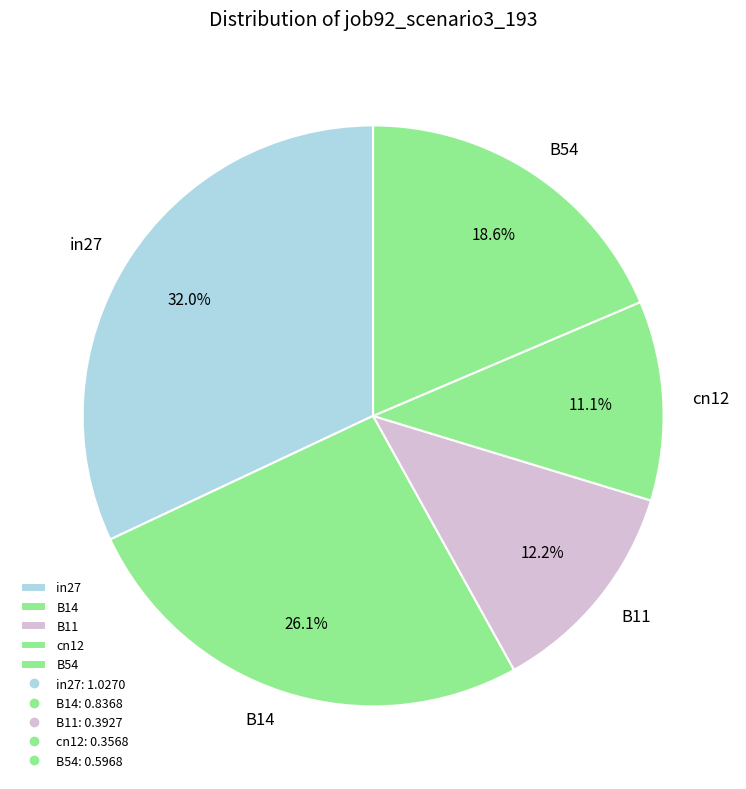

How many slices are in this pie chart?

5